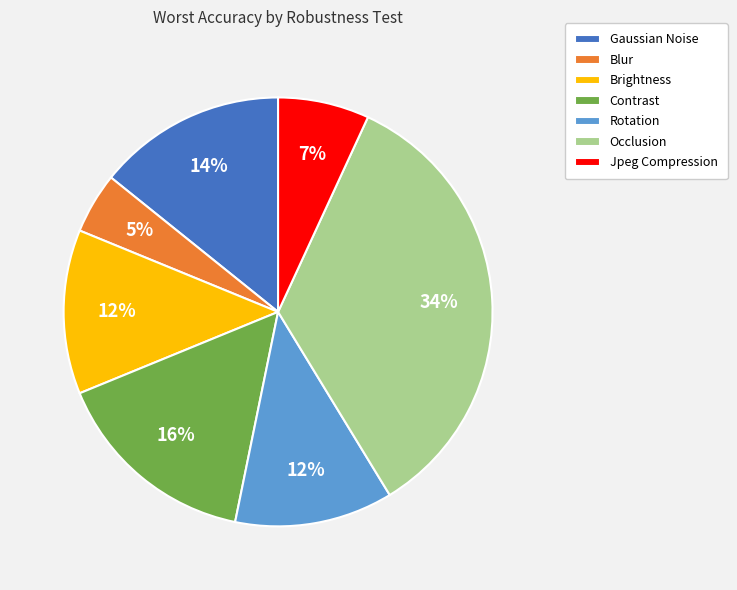

Combined, do Rotation and Jpeg Compression account for over 50%?

No